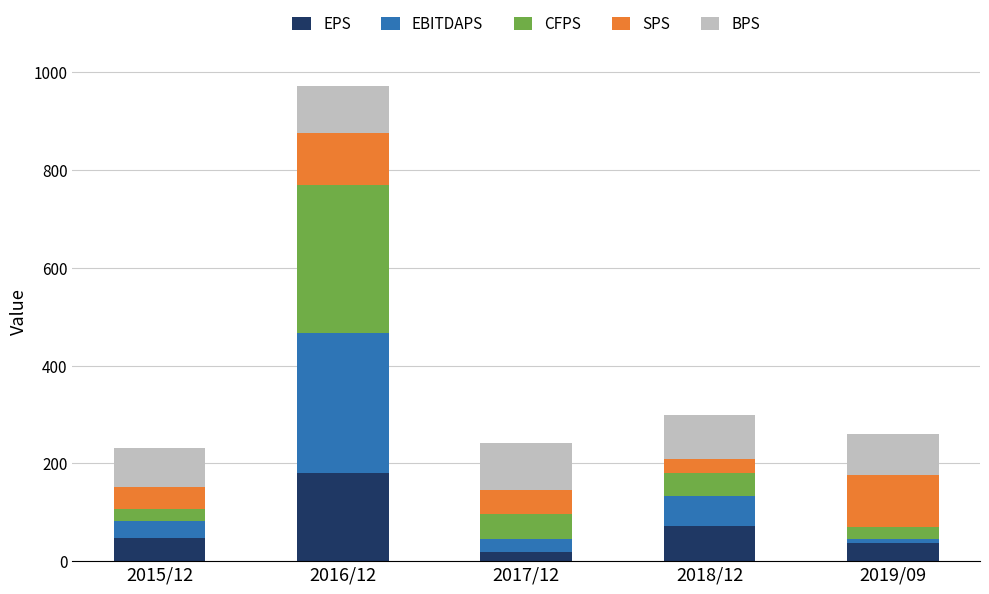

How many series are shown in this chart?

5